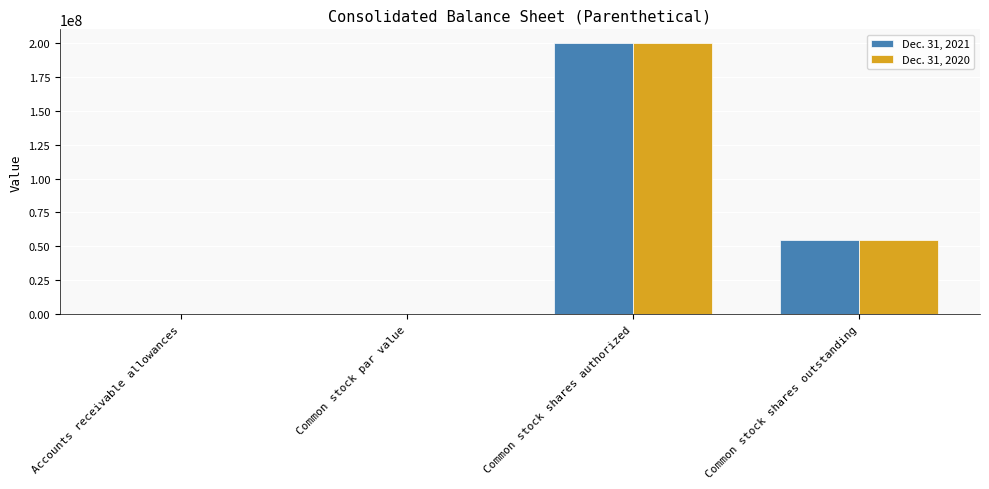

Is it true that Dec. 31, 2020 equals 54382659.0 at Common stock shares outstanding?

True